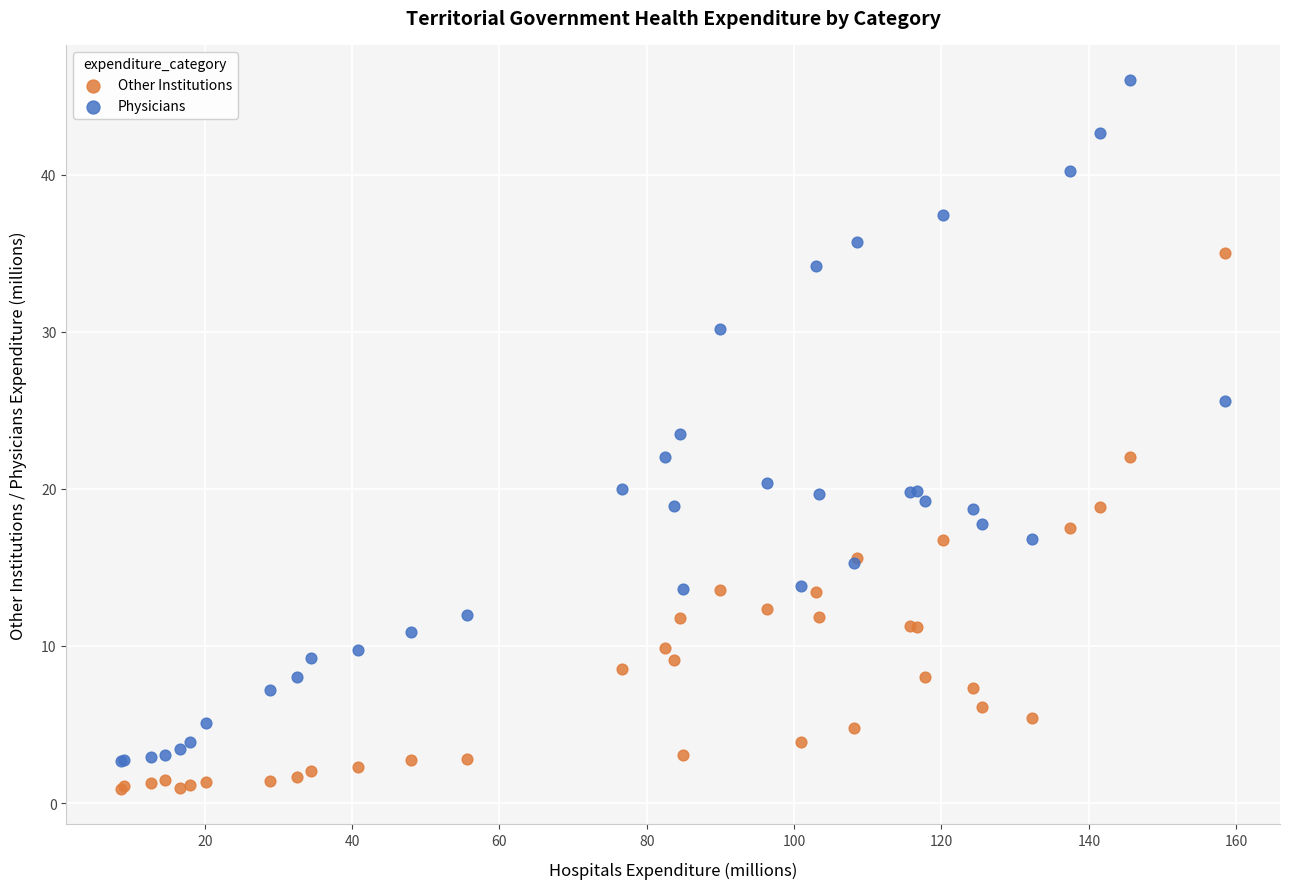

What are all the series names shown in the legend?

Other Institutions, Physicians